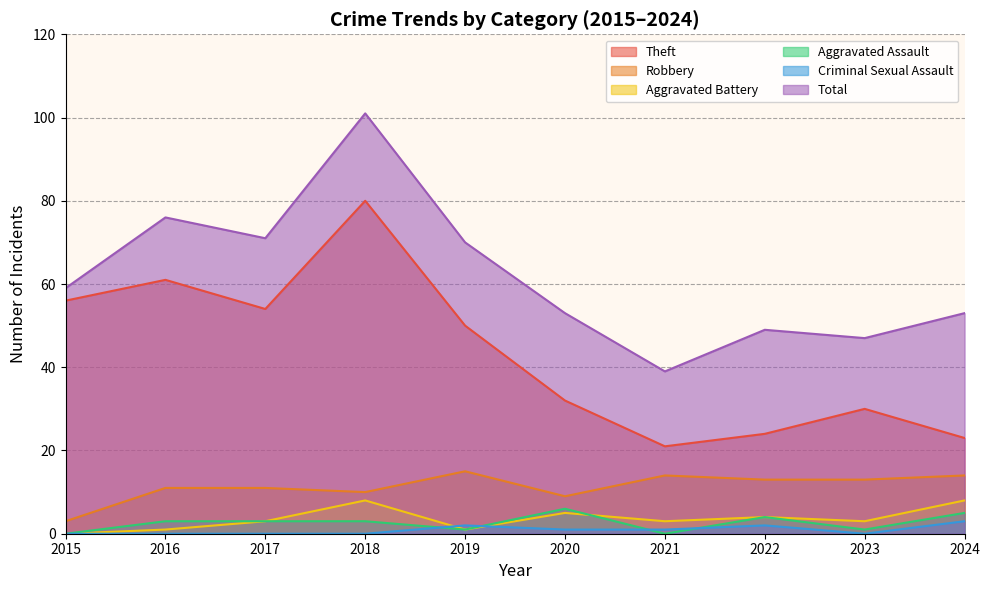

What are all the series names shown in the legend?

Theft, Robbery, Aggravated Battery, Aggravated Assault, Criminal Sexual Assault, Total